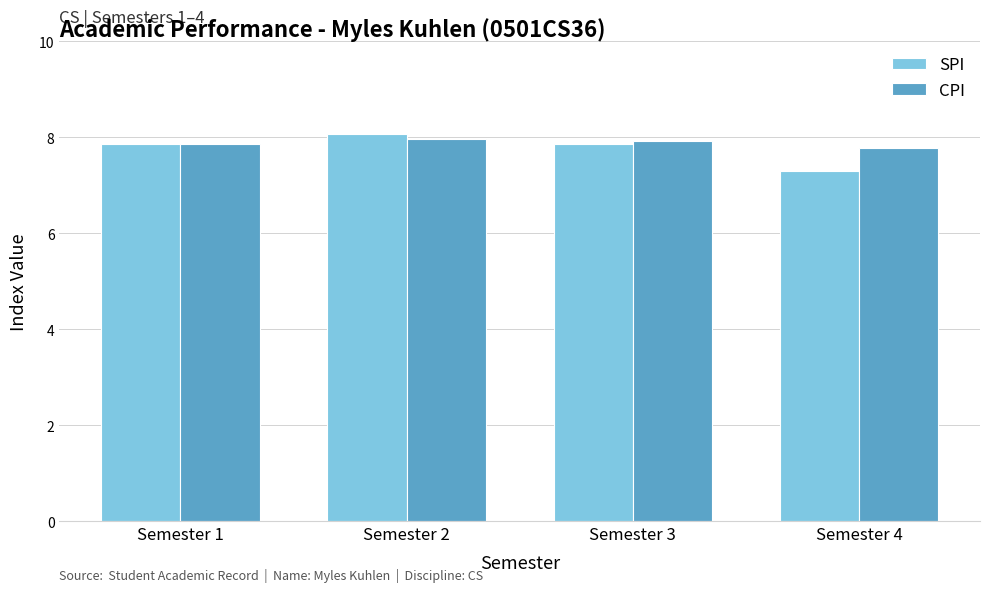

At how many categories does at least one series exceed 7?

4